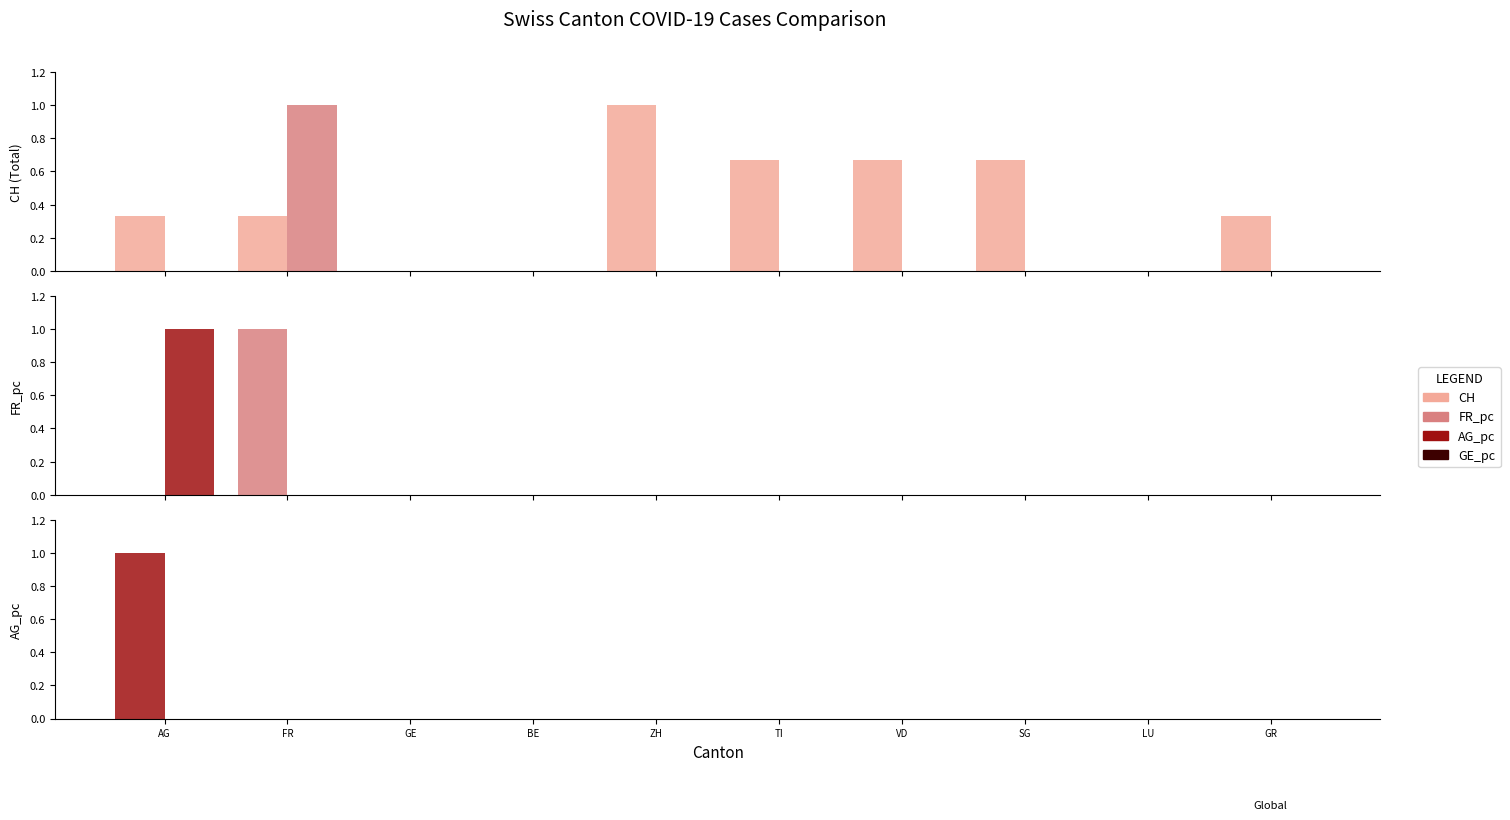

The value of CH at VD is 0.2. True or false?

False